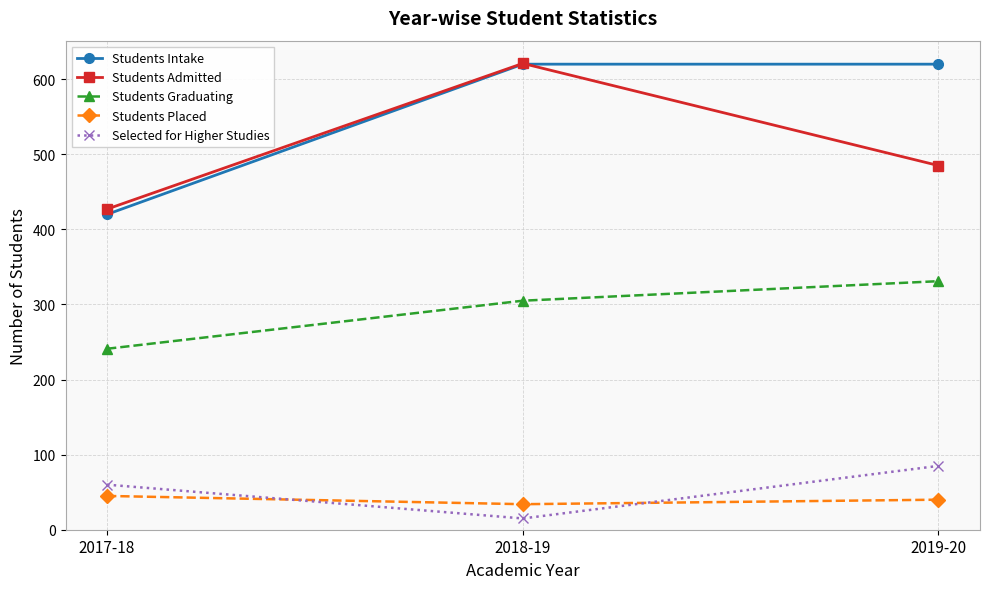

What is the label of the 2nd point from the right?

2018-19